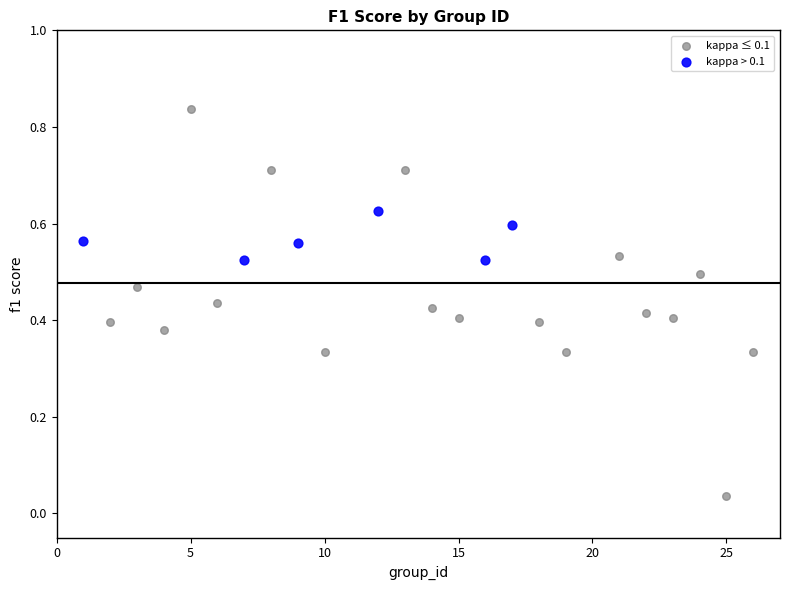

What are all the series names shown in the legend?

kappa ≤ 0.1, kappa > 0.1